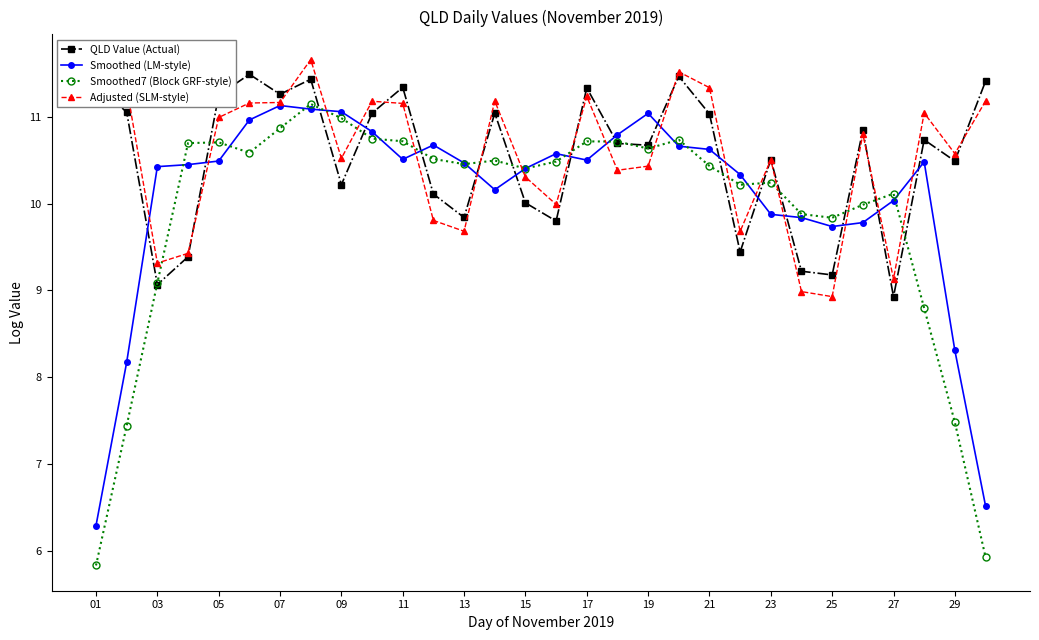

What is the lowest value of the Adjusted (SLM-style) series?

8.9